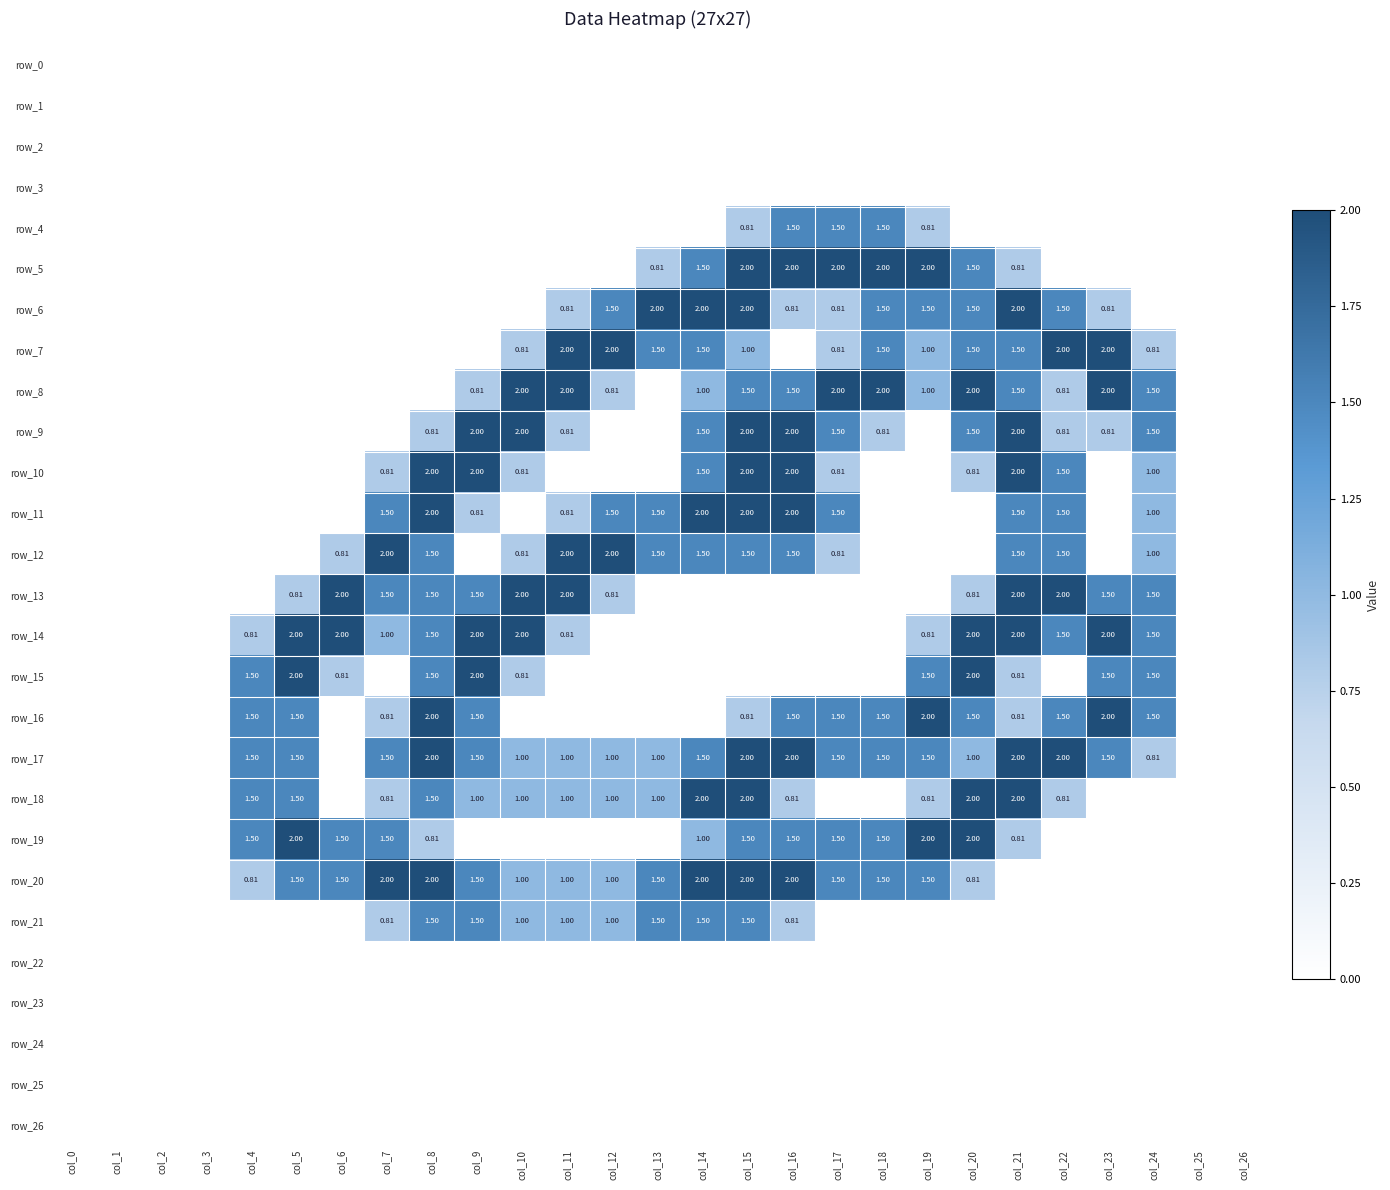

Reading right to left, transcribe all the data shown in this chart.

row_0: 0.0	0.0	0.0	0.0	0.0	0.0	0.0	0.0	0.0	0.0	0.0	0.0	0.0	0.0	0.0	0.0	0.0	0.0	0.0	0.0	0.0	0.0	0.0	0.0	0.0	0.0	0.0
row_1: 0.0	0.0	0.0	0.0	0.0	0.0	0.0	0.0	0.0	0.0	0.0	0.0	0.0	0.0	0.0	0.0	0.0	0.0	0.0	0.0	0.0	0.0	0.0	0.0	0.0	0.0	0.0
row_2: 0.0	0.0	0.0	0.0	0.0	0.0	0.0	0.0	0.0	0.0	0.0	0.0	0.0	0.0	0.0	0.0	0.0	0.0	0.0	0.0	0.0	0.0	0.0	0.0	0.0	0.0	0.0
row_3: 0.0	0.0	0.0	0.0	0.0	0.0	0.0	0.0	0.0	0.0	0.0	0.0	0.0	0.0	0.0	0.0	0.0	0.0	0.0	0.0	0.0	0.0	0.0	0.0	0.0	0.0	0.0
row_4: 0.0	0.0	0.0	0.0	0.0	0.0	0.0	0.8	1.5	1.5	1.5	0.8	0.0	0.0	0.0	0.0	0.0	0.0	0.0	0.0	0.0	0.0	0.0	0.0	0.0	0.0	0.0
row_5: 0.0	0.0	0.0	0.0	0.0	0.8	1.5	2.0	2.0	2.0	2.0	2.0	1.5	0.8	0.0	0.0	0.0	0.0	0.0	0.0	0.0	0.0	0.0	0.0	0.0	0.0	0.0
row_6: 0.0	0.0	0.0	0.8	1.5	2.0	1.5	1.5	1.5	0.8	0.8	2.0	2.0	2.0	1.5	0.8	0.0	0.0	0.0	0.0	0.0	0.0	0.0	0.0	0.0	0.0	0.0
row_7: 0.0	0.0	0.8	2.0	2.0	1.5	1.5	1.0	1.5	0.8	0.0	1.0	1.5	1.5	2.0	2.0	0.8	0.0	0.0	0.0	0.0	0.0	0.0	0.0	0.0	0.0	0.0
row_8: 0.0	0.0	1.5	2.0	0.8	1.5	2.0	1.0	2.0	2.0	1.5	1.5	1.0	0.0	0.8	2.0	2.0	0.8	0.0	0.0	0.0	0.0	0.0	0.0	0.0	0.0	0.0
row_9: 0.0	0.0	1.5	0.8	0.8	2.0	1.5	0.0	0.8	1.5	2.0	2.0	1.5	0.0	0.0	0.8	2.0	2.0	0.8	0.0	0.0	0.0	0.0	0.0	0.0	0.0	0.0
row_10: 0.0	0.0	1.0	0.0	1.5	2.0	0.8	0.0	0.0	0.8	2.0	2.0	1.5	0.0	0.0	0.0	0.8	2.0	2.0	0.8	0.0	0.0	0.0	0.0	0.0	0.0	0.0
row_11: 0.0	0.0	1.0	0.0	1.5	1.5	0.0	0.0	0.0	1.5	2.0	2.0	2.0	1.5	1.5	0.8	0.0	0.8	2.0	1.5	0.0	0.0	0.0	0.0	0.0	0.0	0.0
row_12: 0.0	0.0	1.0	0.0	1.5	1.5	0.0	0.0	0.0	0.8	1.5	1.5	1.5	1.5	2.0	2.0	0.8	0.0	1.5	2.0	0.8	0.0	0.0	0.0	0.0	0.0	0.0
row_13: 0.0	0.0	1.5	1.5	2.0	2.0	0.8	0.0	0.0	0.0	0.0	0.0	0.0	0.0	0.8	2.0	2.0	1.5	1.5	1.5	2.0	0.8	0.0	0.0	0.0	0.0	0.0
row_14: 0.0	0.0	1.5	2.0	1.5	2.0	2.0	0.8	0.0	0.0	0.0	0.0	0.0	0.0	0.0	0.8	2.0	2.0	1.5	1.0	2.0	2.0	0.8	0.0	0.0	0.0	0.0
row_15: 0.0	0.0	1.5	1.5	0.0	0.8	2.0	1.5	0.0	0.0	0.0	0.0	0.0	0.0	0.0	0.0	0.8	2.0	1.5	0.0	0.8	2.0	1.5	0.0	0.0	0.0	0.0
row_16: 0.0	0.0	1.5	2.0	1.5	0.8	1.5	2.0	1.5	1.5	1.5	0.8	0.0	0.0	0.0	0.0	0.0	1.5	2.0	0.8	0.0	1.5	1.5	0.0	0.0	0.0	0.0
row_17: 0.0	0.0	0.8	1.5	2.0	2.0	1.0	1.5	1.5	1.5	2.0	2.0	1.5	1.0	1.0	1.0	1.0	1.5	2.0	1.5	0.0	1.5	1.5	0.0	0.0	0.0	0.0
row_18: 0.0	0.0	0.0	0.0	0.8	2.0	2.0	0.8	0.0	0.0	0.8	2.0	2.0	1.0	1.0	1.0	1.0	1.0	1.5	0.8	0.0	1.5	1.5	0.0	0.0	0.0	0.0
row_19: 0.0	0.0	0.0	0.0	0.0	0.8	2.0	2.0	1.5	1.5	1.5	1.5	1.0	0.0	0.0	0.0	0.0	0.0	0.8	1.5	1.5	2.0	1.5	0.0	0.0	0.0	0.0
row_20: 0.0	0.0	0.0	0.0	0.0	0.0	0.8	1.5	1.5	1.5	2.0	2.0	2.0	1.5	1.0	1.0	1.0	1.5	2.0	2.0	1.5	1.5	0.8	0.0	0.0	0.0	0.0
row_21: 0.0	0.0	0.0	0.0	0.0	0.0	0.0	0.0	0.0	0.0	0.8	1.5	1.5	1.5	1.0	1.0	1.0	1.5	1.5	0.8	0.0	0.0	0.0	0.0	0.0	0.0	0.0
row_22: 0.0	0.0	0.0	0.0	0.0	0.0	0.0	0.0	0.0	0.0	0.0	0.0	0.0	0.0	0.0	0.0	0.0	0.0	0.0	0.0	0.0	0.0	0.0	0.0	0.0	0.0	0.0
row_23: 0.0	0.0	0.0	0.0	0.0	0.0	0.0	0.0	0.0	0.0	0.0	0.0	0.0	0.0	0.0	0.0	0.0	0.0	0.0	0.0	0.0	0.0	0.0	0.0	0.0	0.0	0.0
row_24: 0.0	0.0	0.0	0.0	0.0	0.0	0.0	0.0	0.0	0.0	0.0	0.0	0.0	0.0	0.0	0.0	0.0	0.0	0.0	0.0	0.0	0.0	0.0	0.0	0.0	0.0	0.0
row_25: 0.0	0.0	0.0	0.0	0.0	0.0	0.0	0.0	0.0	0.0	0.0	0.0	0.0	0.0	0.0	0.0	0.0	0.0	0.0	0.0	0.0	0.0	0.0	0.0	0.0	0.0	0.0
row_26: 0.0	0.0	0.0	0.0	0.0	0.0	0.0	0.0	0.0	0.0	0.0	0.0	0.0	0.0	0.0	0.0	0.0	0.0	0.0	0.0	0.0	0.0	0.0	0.0	0.0	0.0	0.0